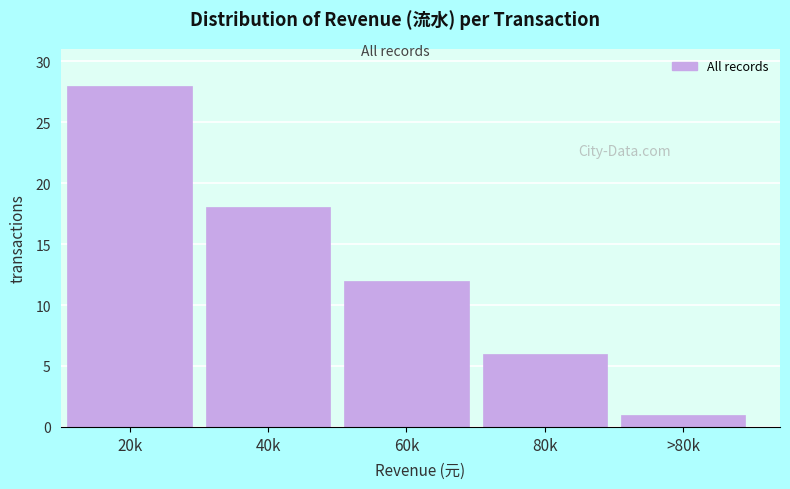

Reading right to left, what are all the values shown in this chart?

1	6	12	18	28